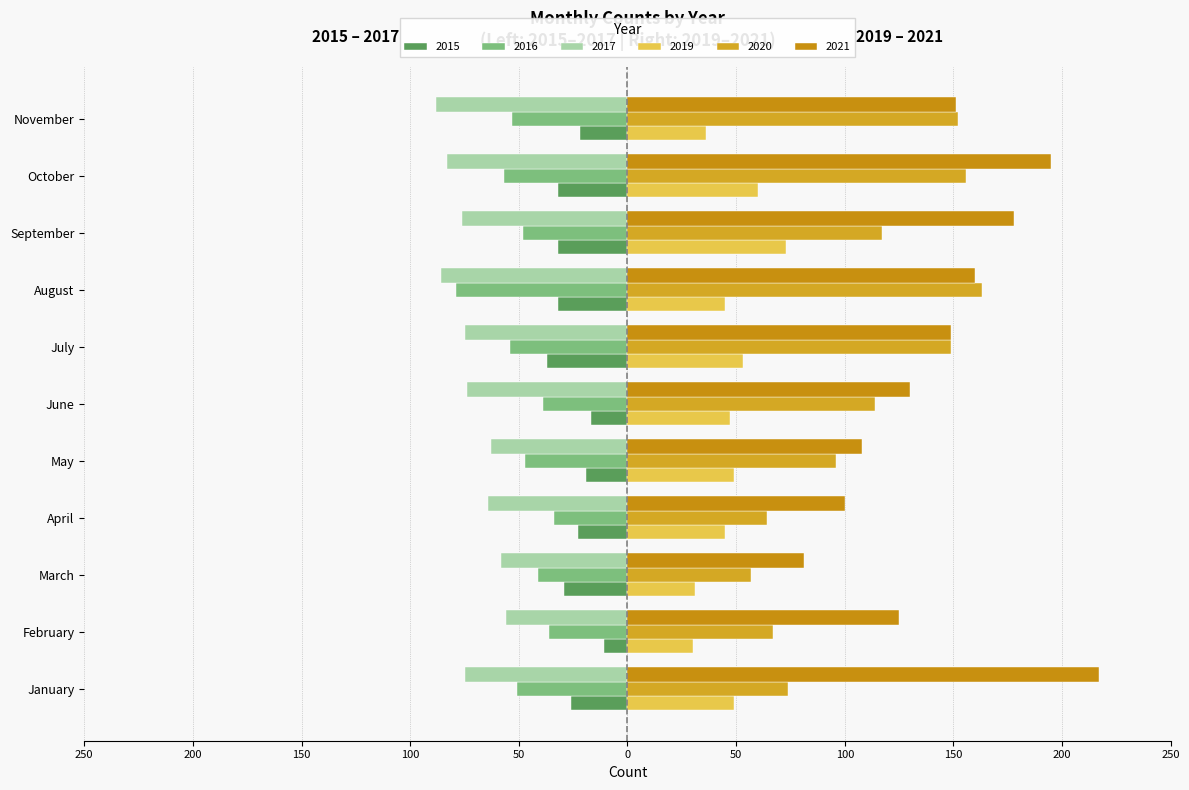

What is the difference between the 2019 values at July and May?

4